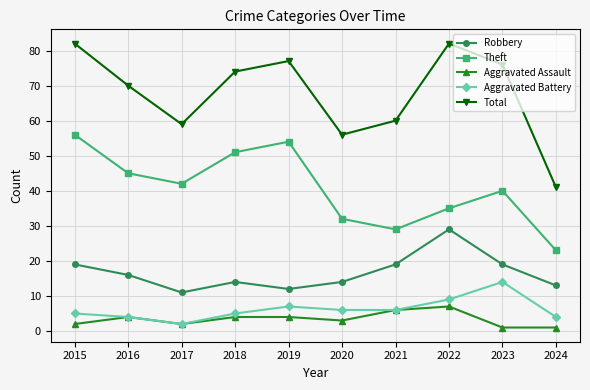

What value does the Total series have at 2019?

77